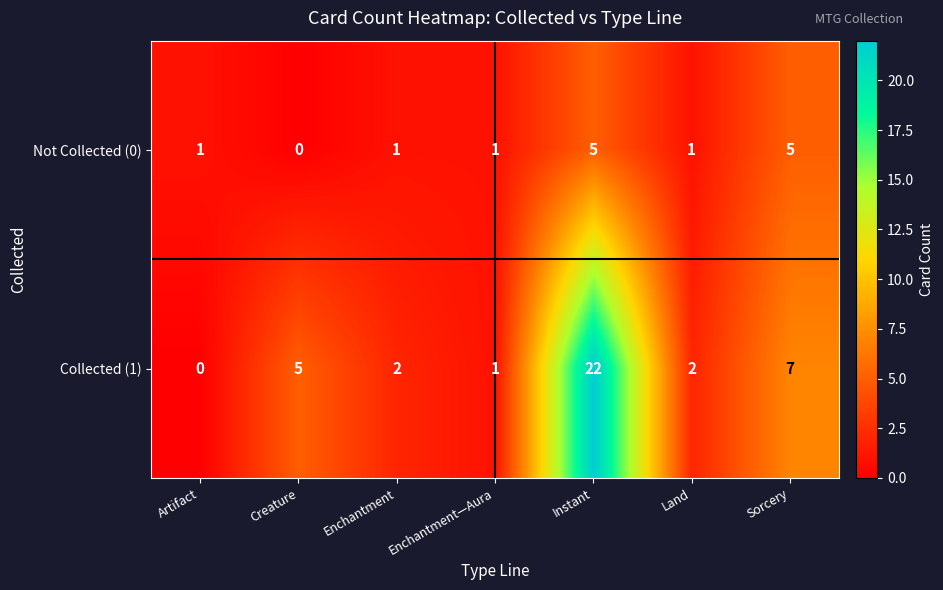

List the series in order of their overall mean, lowest first.

Not Collected (0), Collected (1)